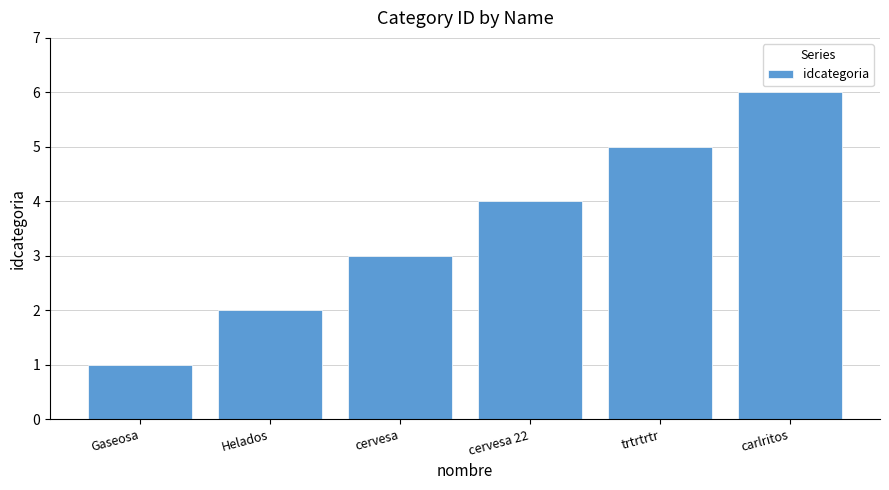

Reading right to left, transcribe all the data shown in this chart.

6	5	4	3	2	1